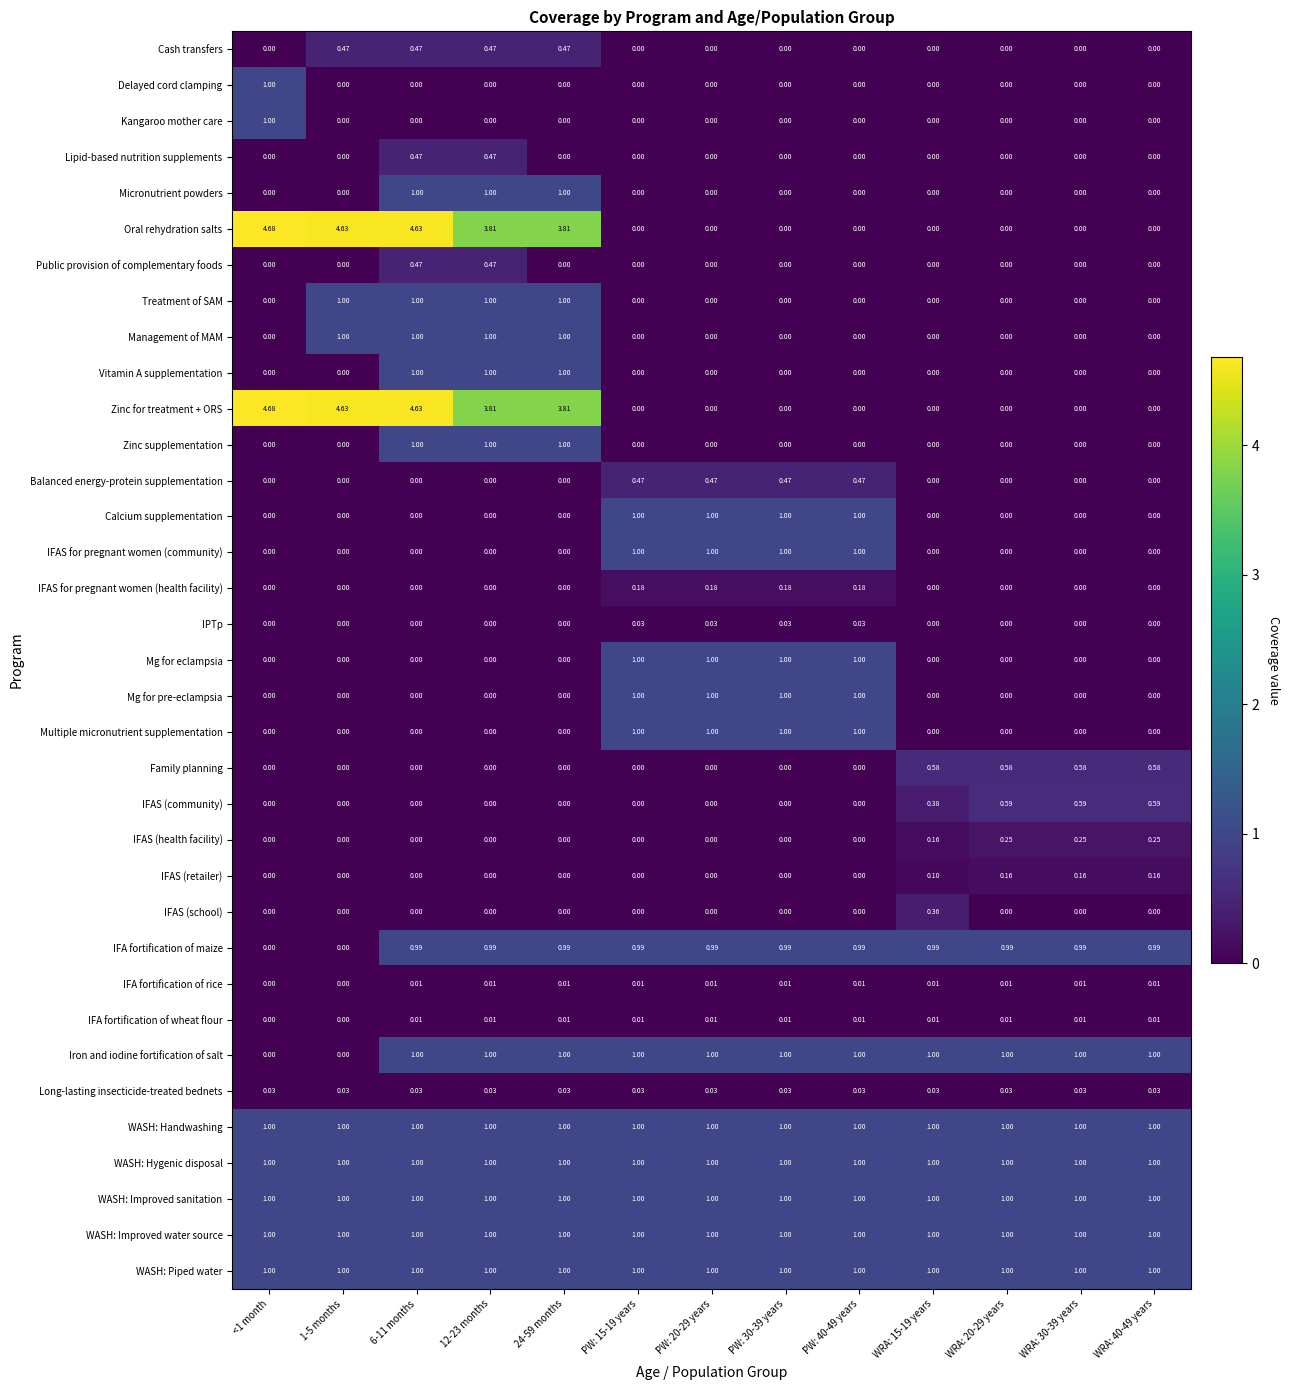

Is the value of IFAS for pregnant women (health facility) at PW: 40-49 years greater than the value of Management of MAM at 24-59 months?

No